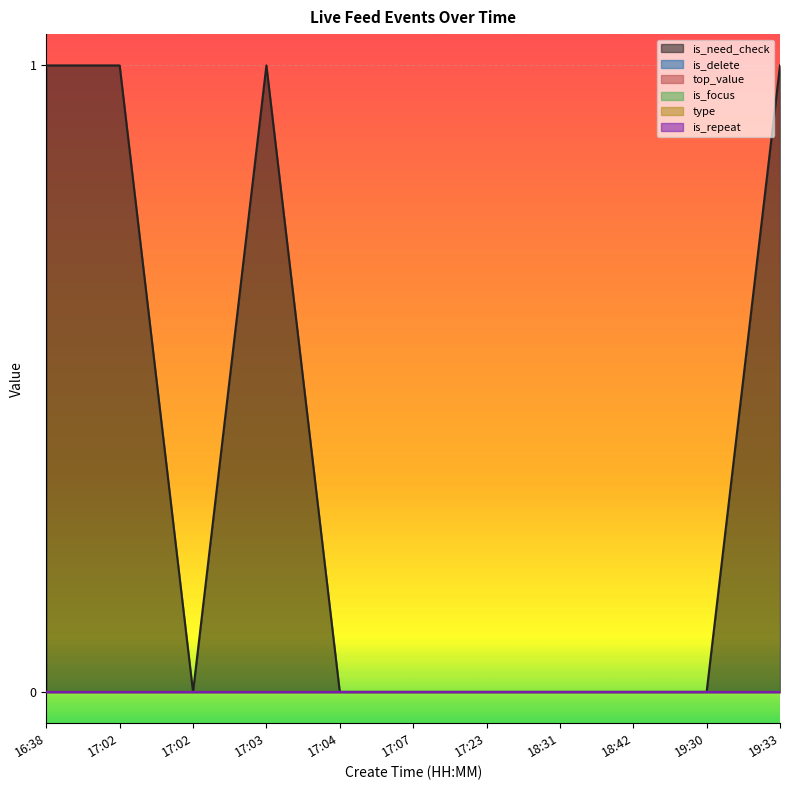

Where is type nearest to the value 0?

16:38